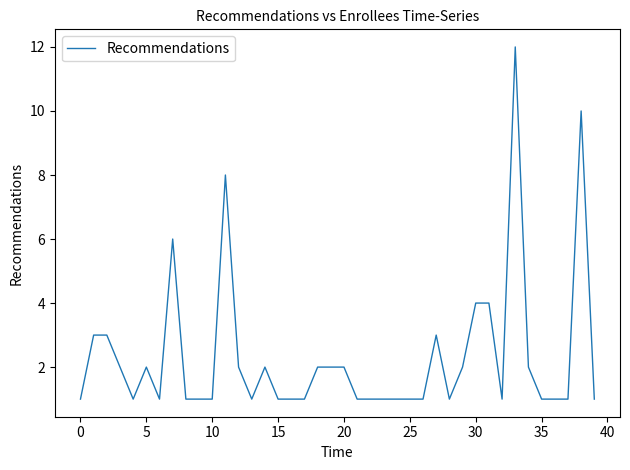

What is the difference between the maximum and minimum values?

11